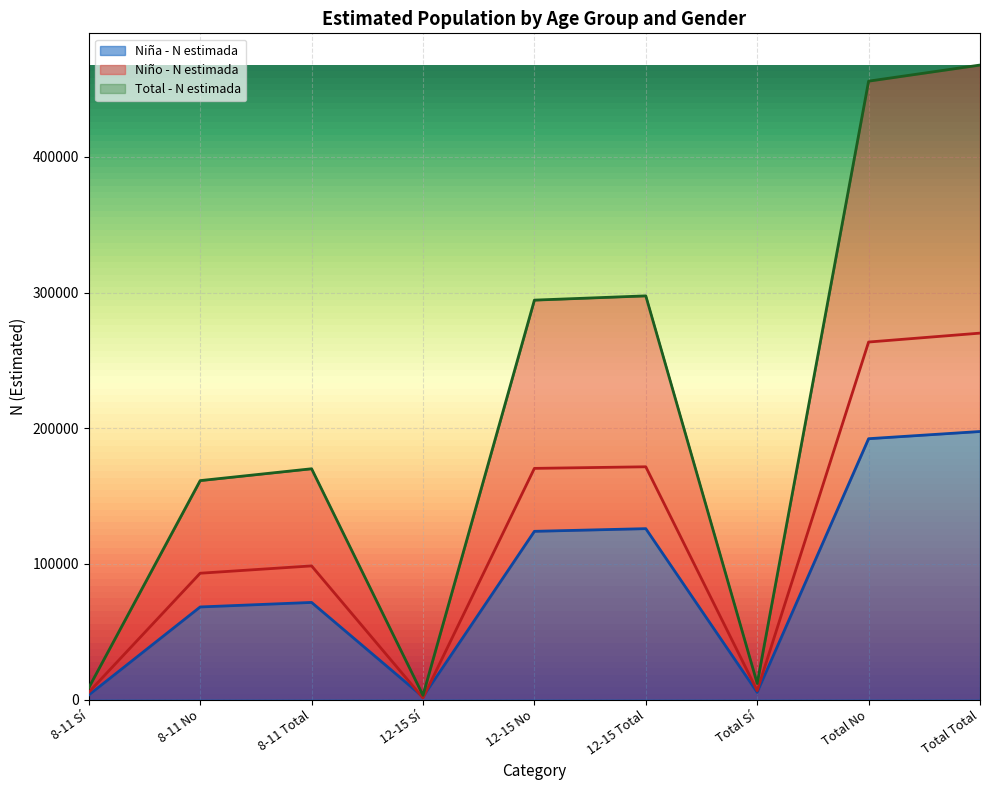

How many intersections are there between Niña - N estimada and Niño - N estimada?

2